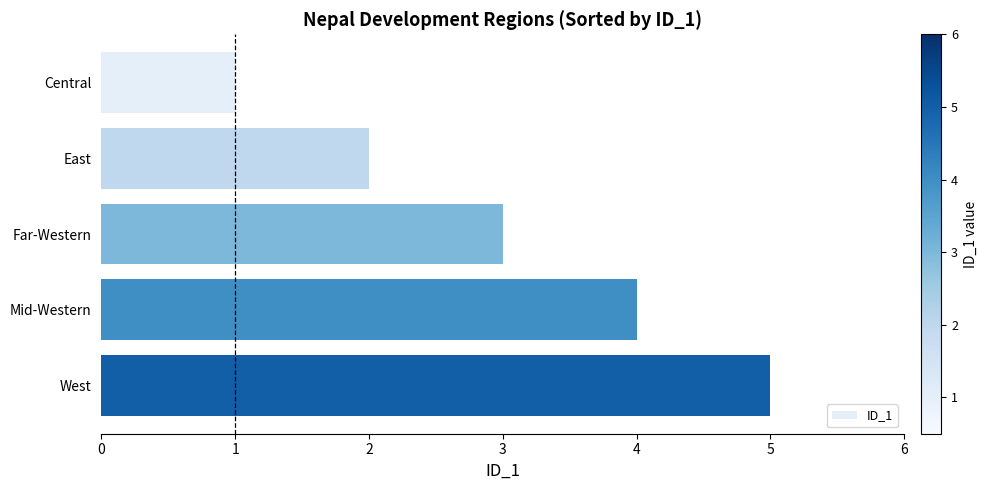

What is the change in value from East to Far-Western?

+1